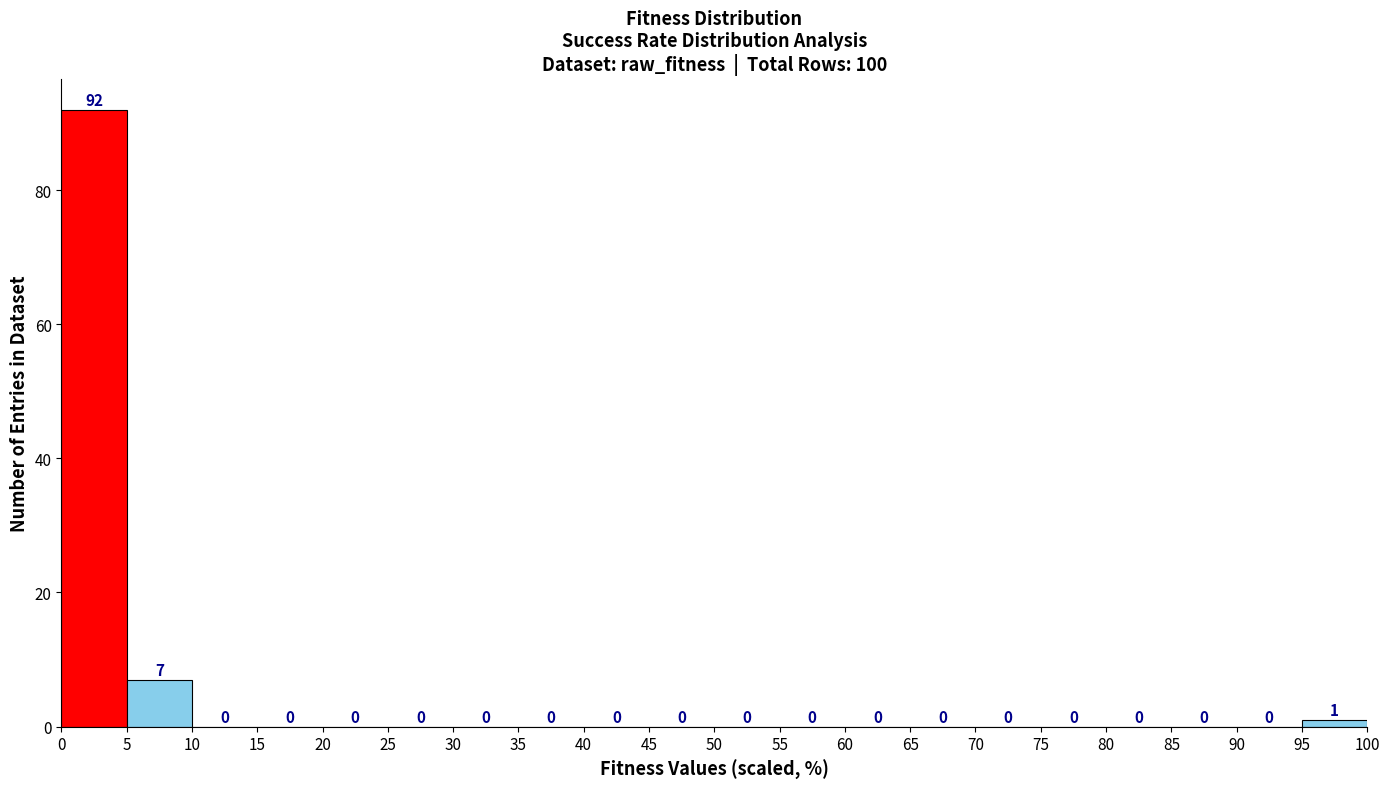

What is the height of the bar covering 5 to 10 on the x-axis?

7